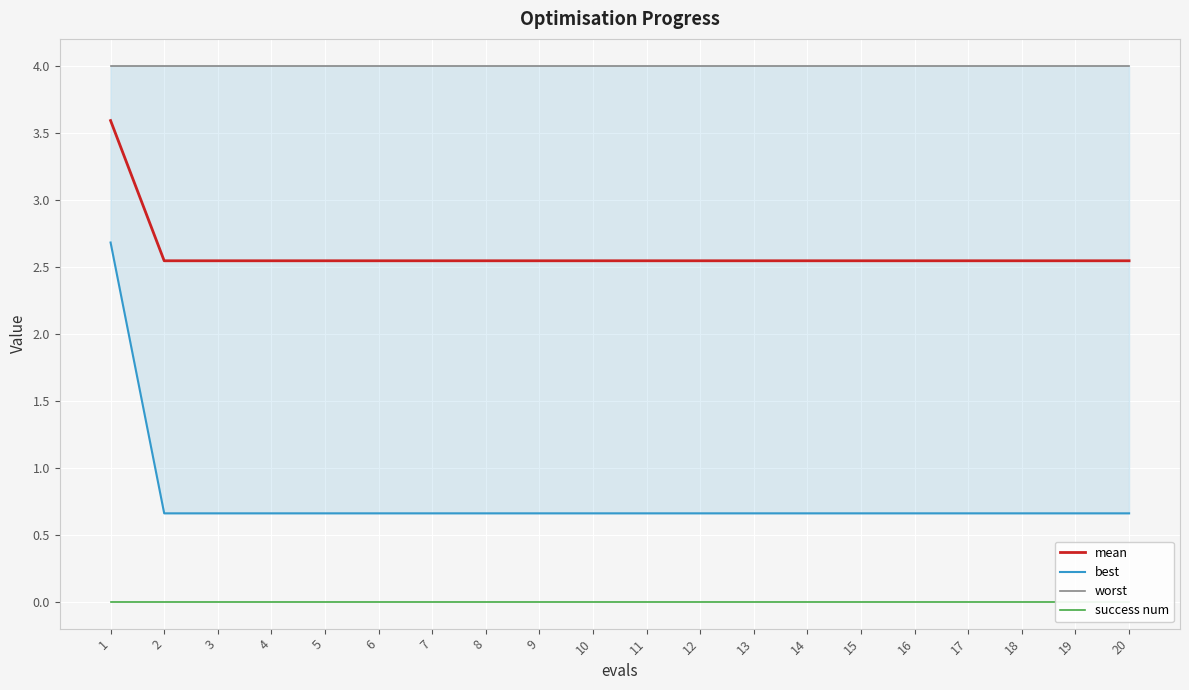

What is the greatest value displayed?

4.0